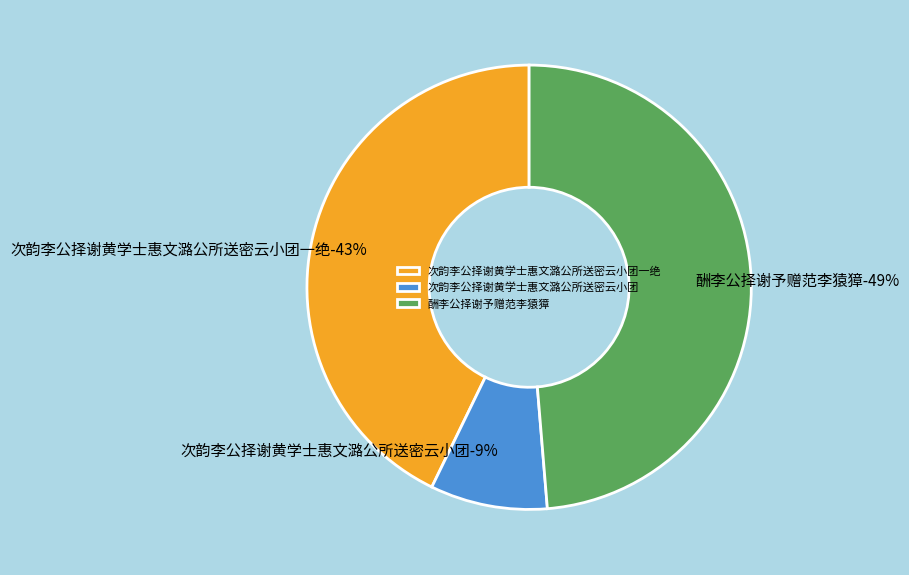

The 次韵李公择谢黄学士惠文潞公所送密云小团一绝 slice represents 43% of the pie. True or false?

True